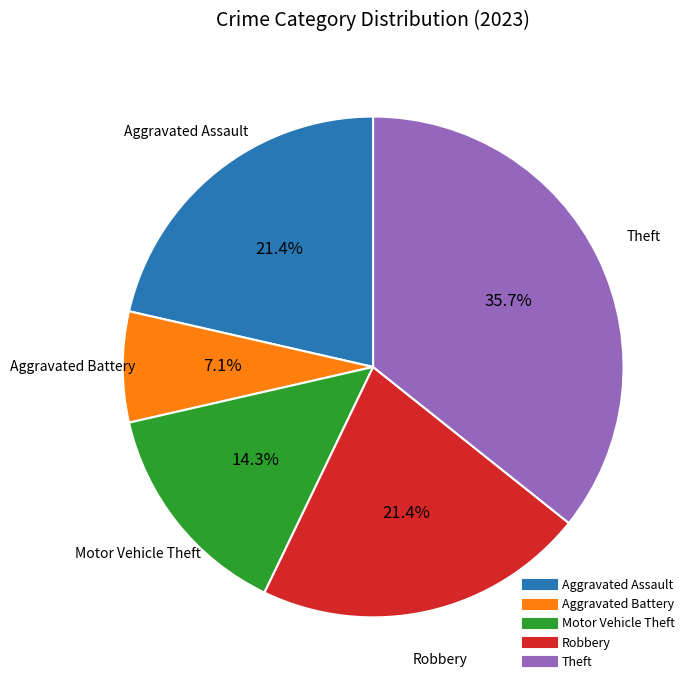

Is there a majority slice in this chart?

No